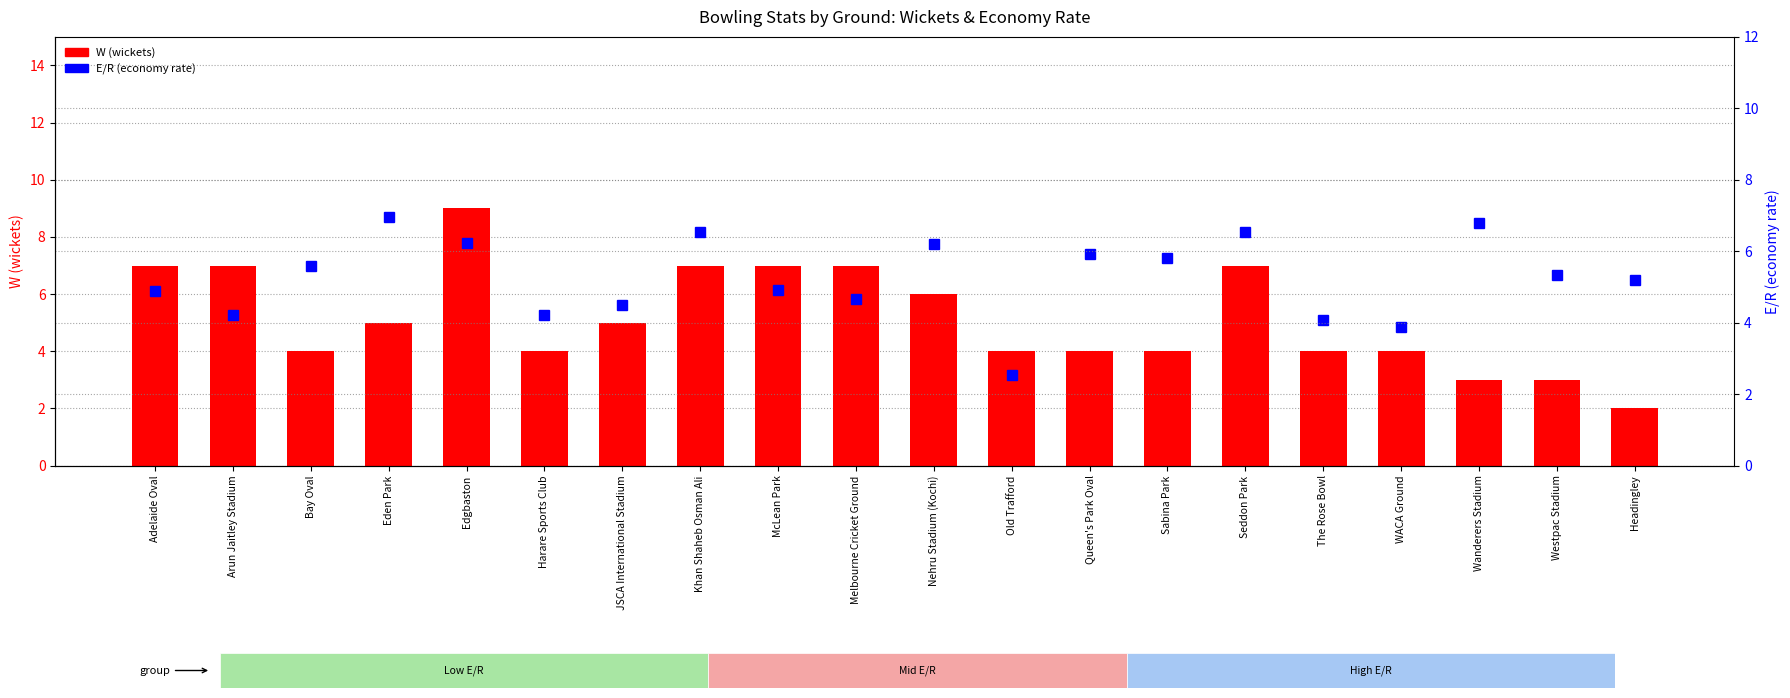

What are all the series names shown in the legend?

W (wickets), E/R (economy rate)